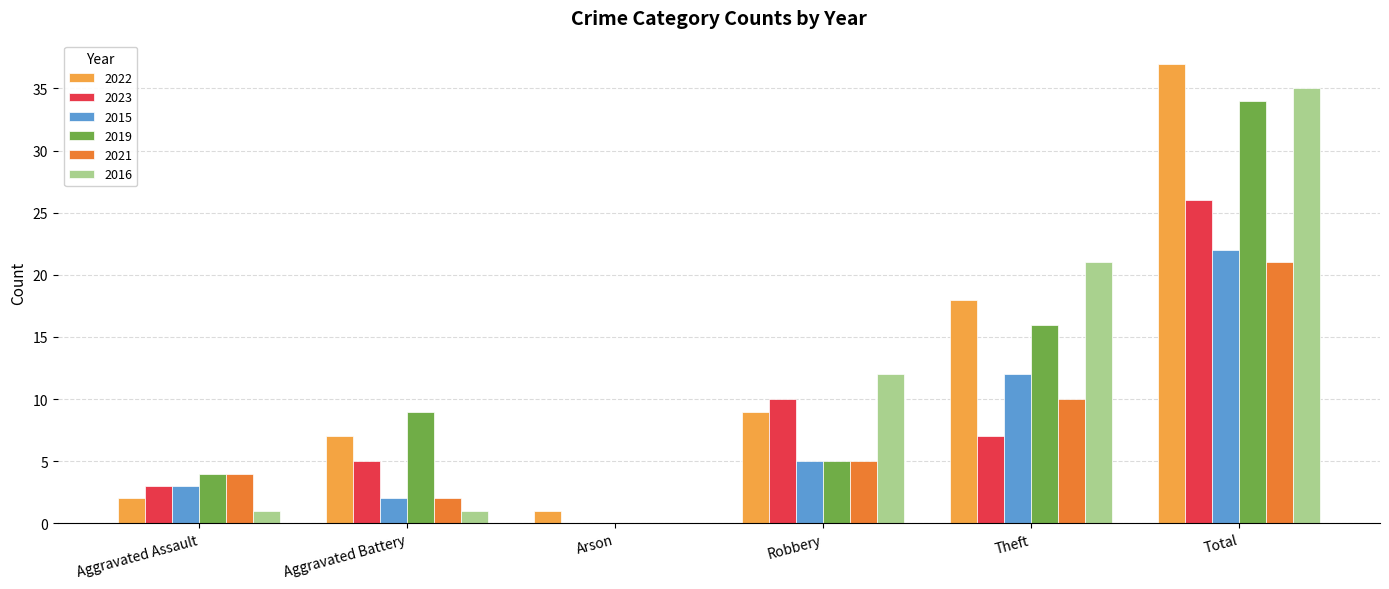

What is the maximum value for 2022?

37